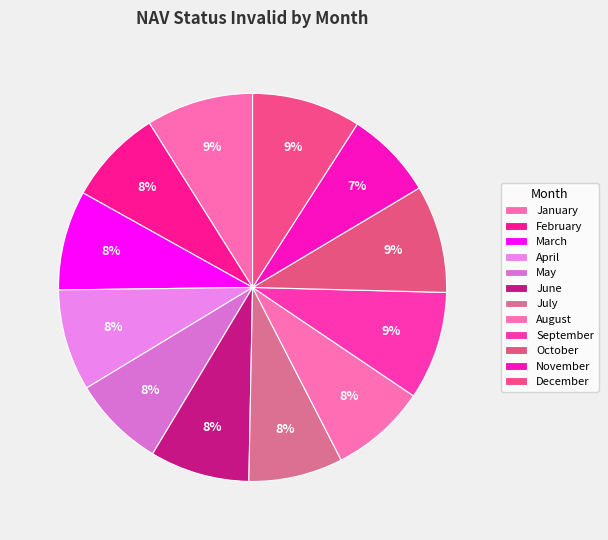

True or false: September accounts for 9% of the total.

True